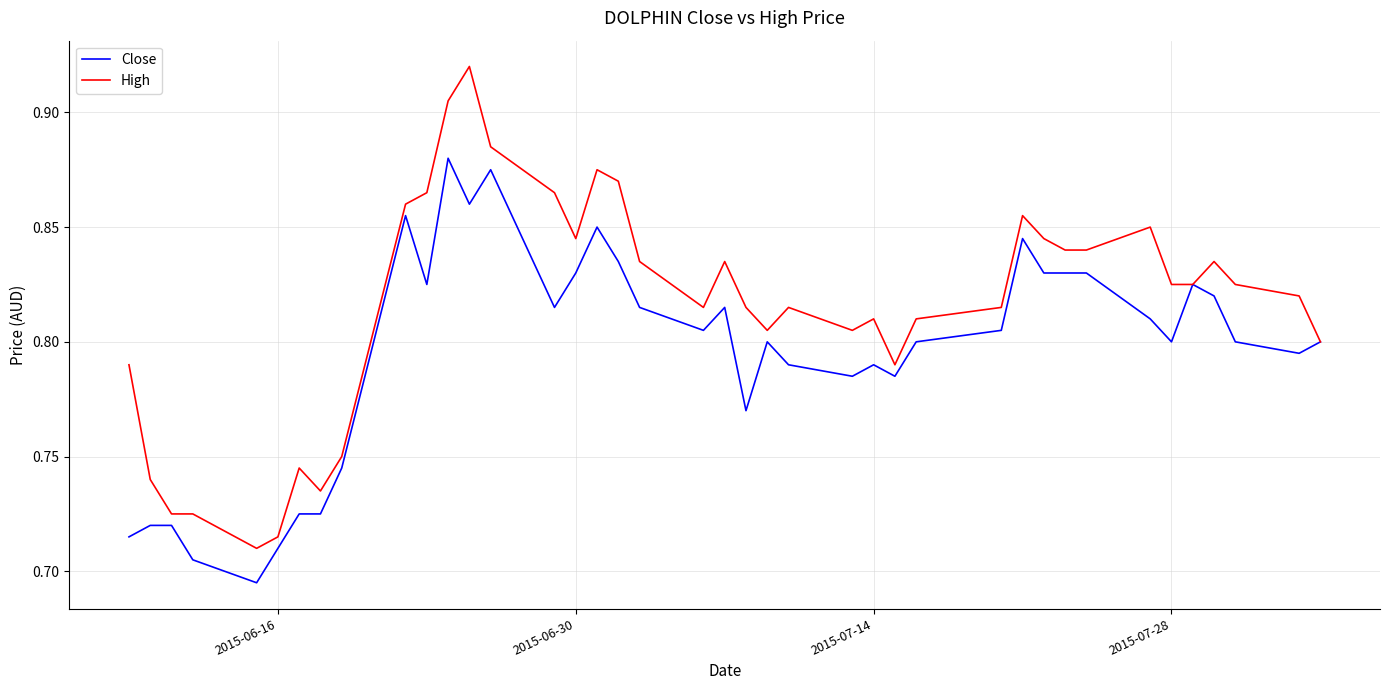

Rank the series by their maximum value, from highest to lowest.

High, Close